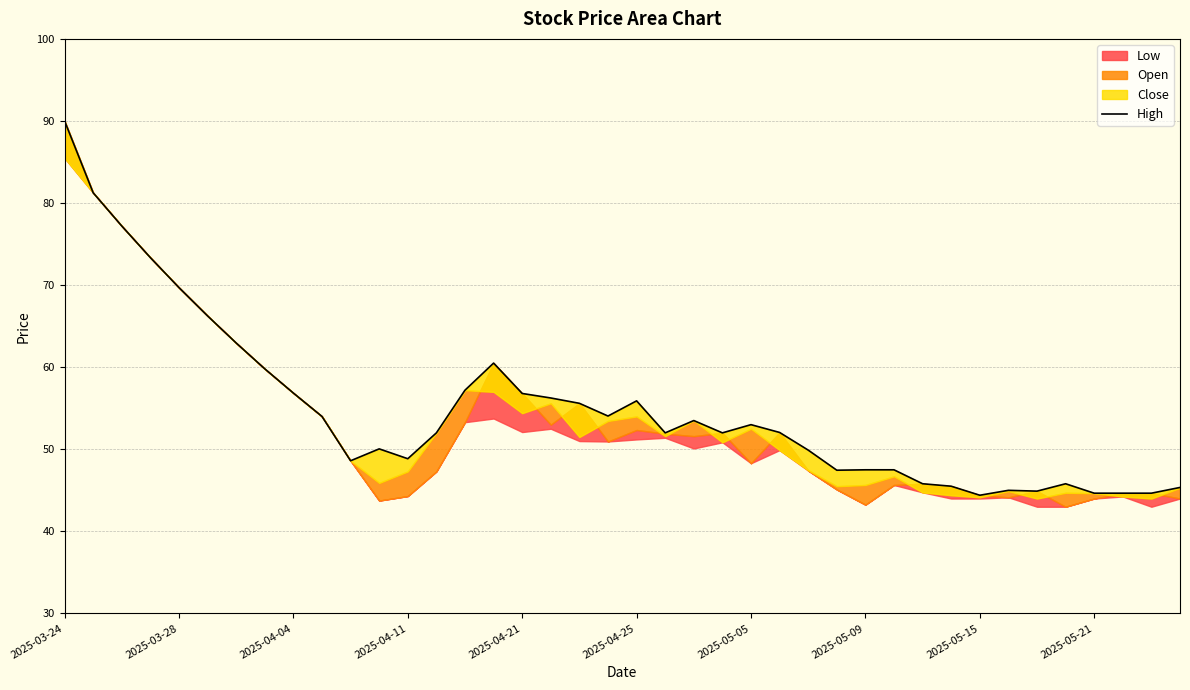

True or false: the data shows 35.3 at 17.

False